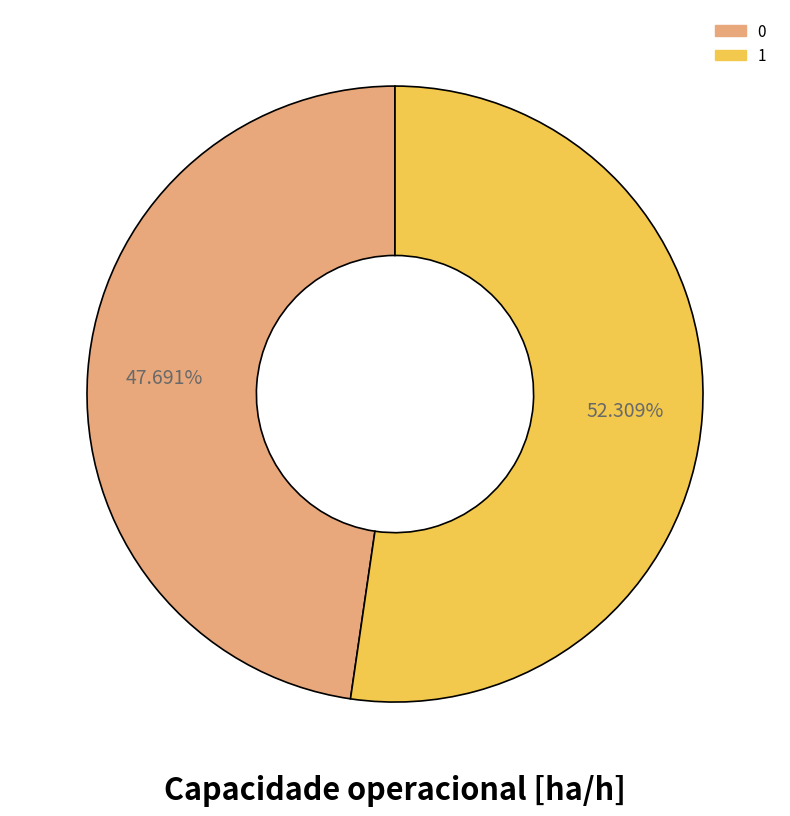

What percentage is the 1 slice, to the nearest percent?

52%